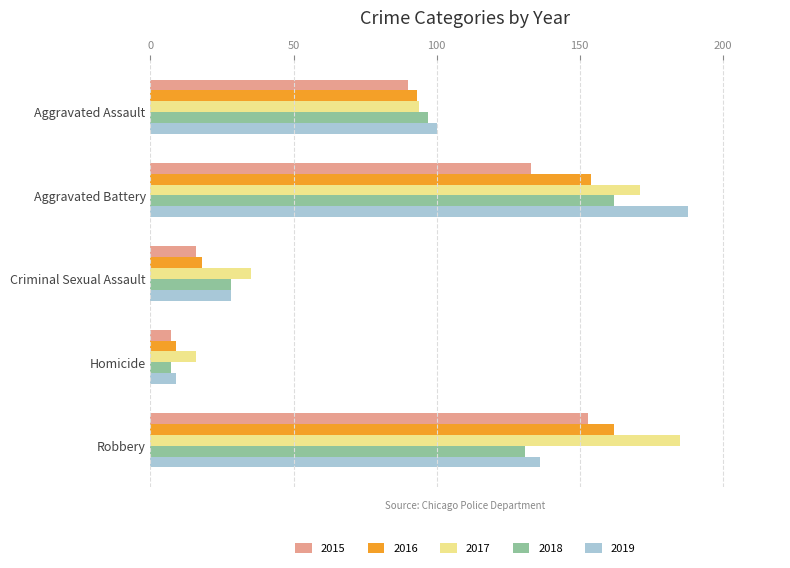

What are all the series names shown in the legend?

2015, 2016, 2017, 2018, 2019